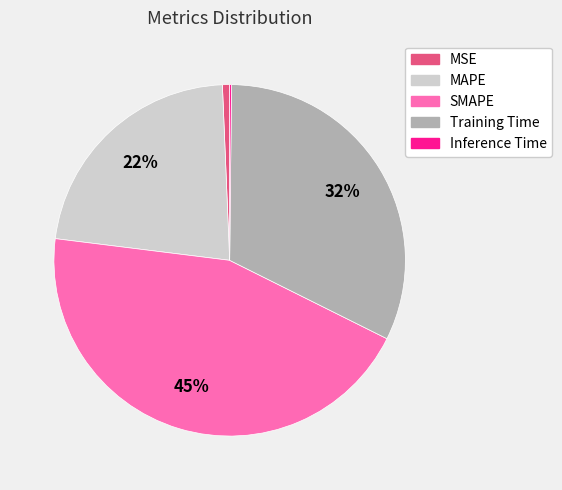

Between SMAPE and MSE, which is larger?

SMAPE